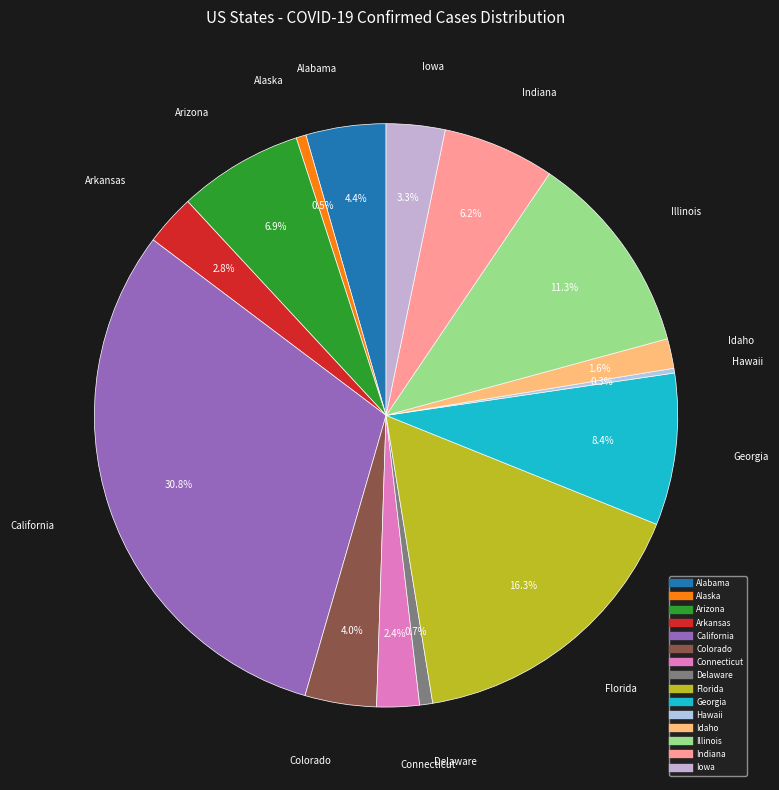

To the nearest percent, what is the combined percentage of Arizona and Connecticut?

9%